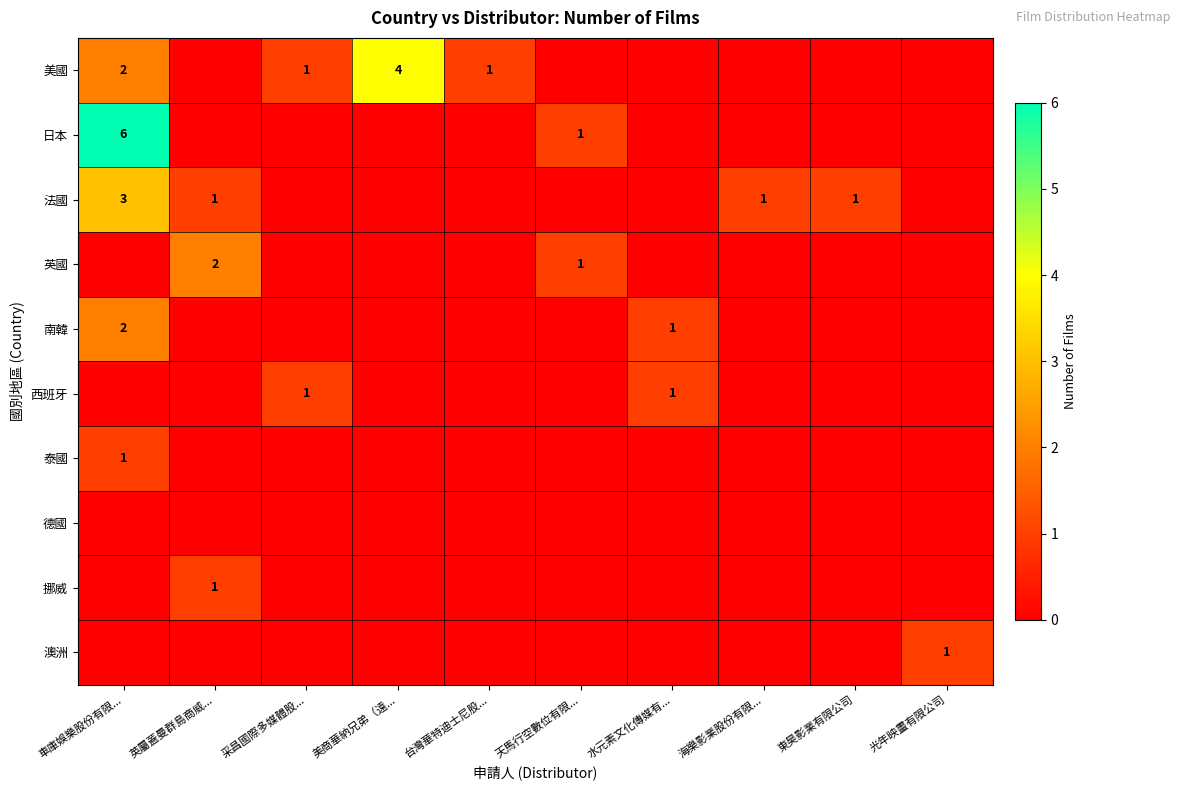

True or false: 法國 has a value of 1 at 海樂影業股份有限....

True